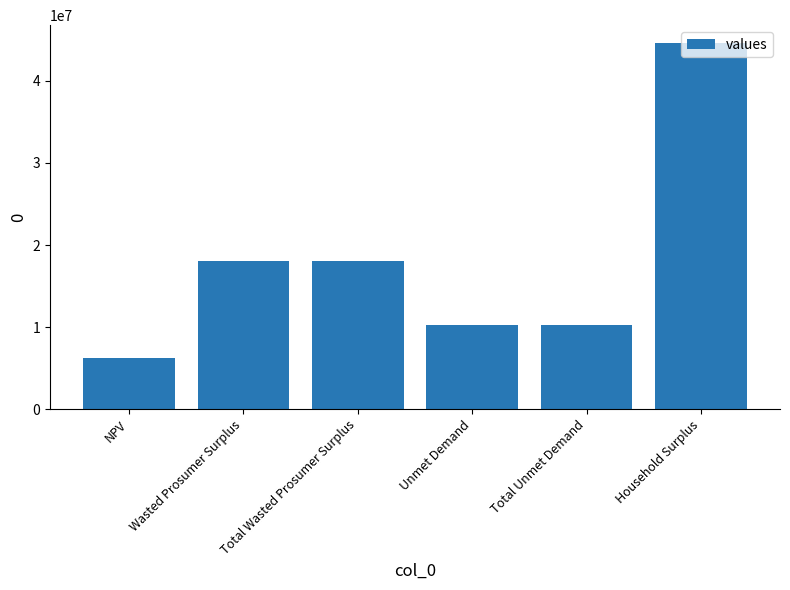

How many data points are above 18093321?

3